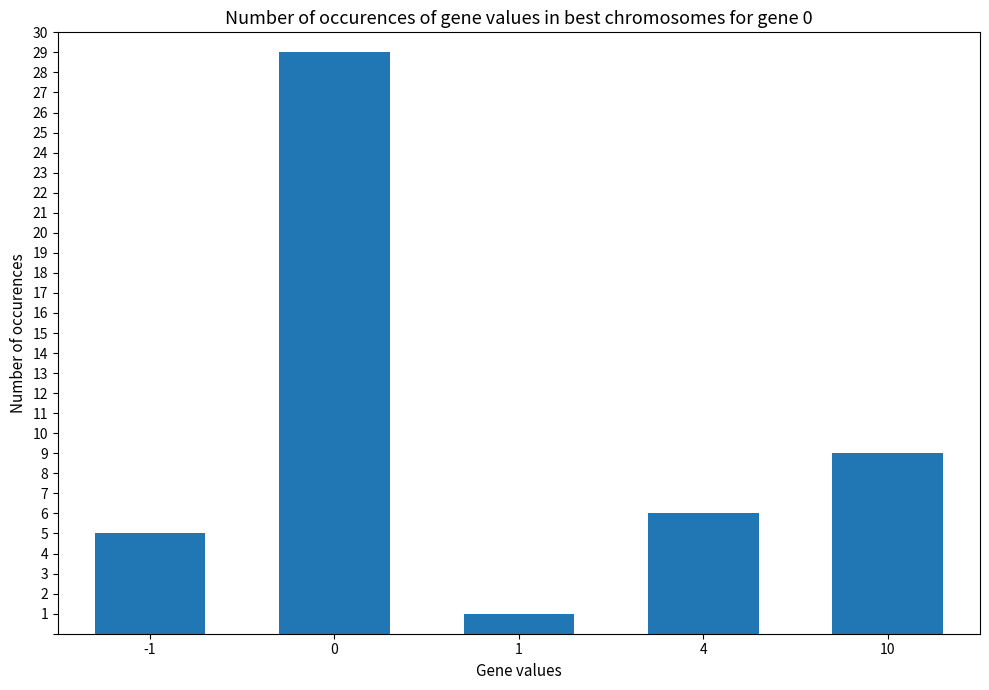

Reading left to right, extract all data points from this chart.

5	29	1	6	9